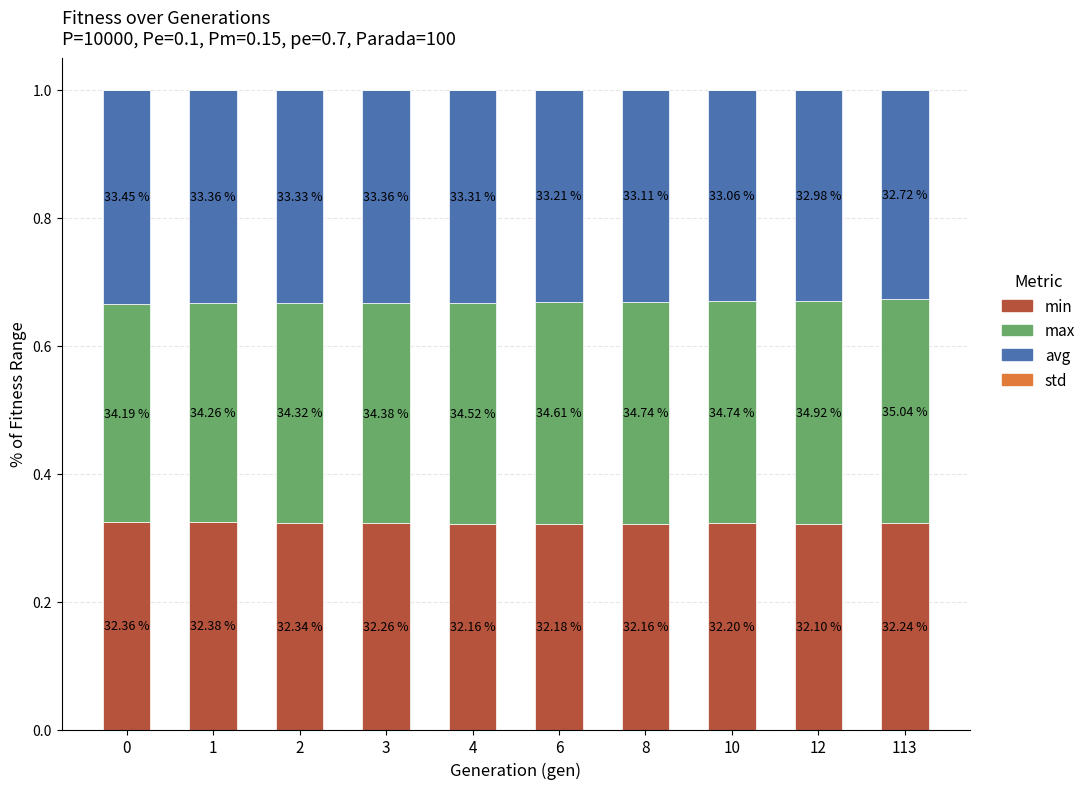

Does the chart contain stacked bars?

Yes